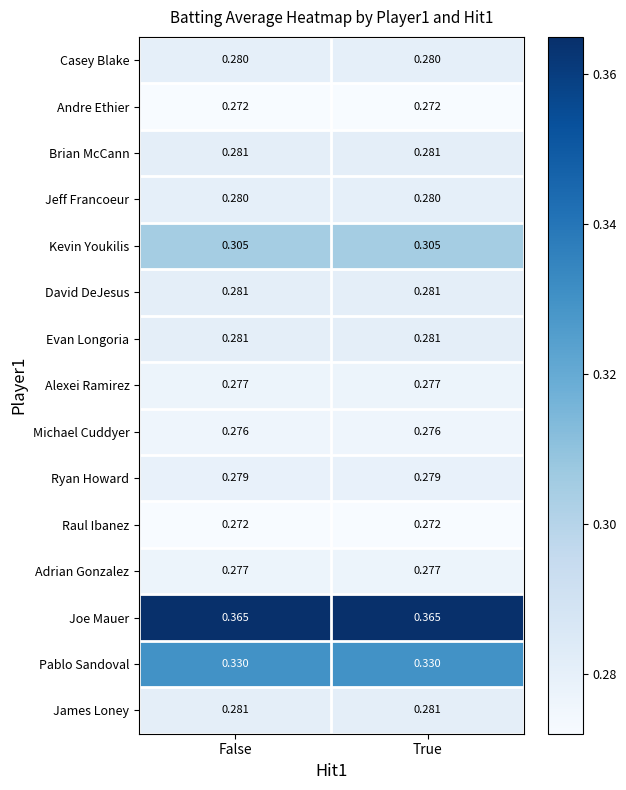

Is the value of Adrian Gonzalez at True greater than the value of James Loney at True?

No